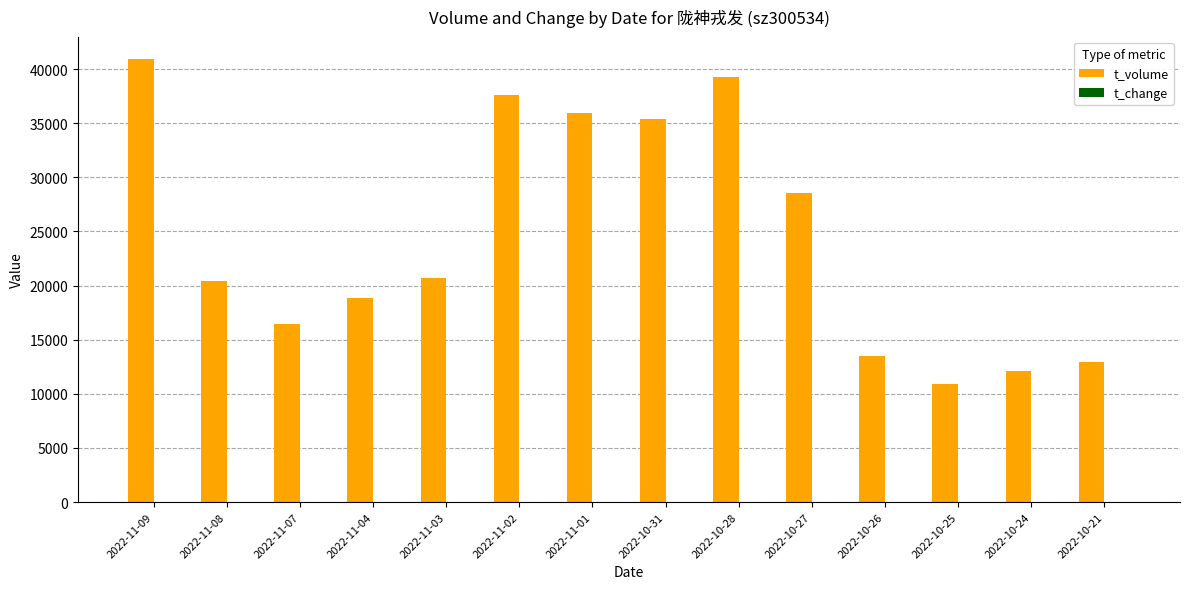

What is the total value across all series at 2022-11-01?

35941.3